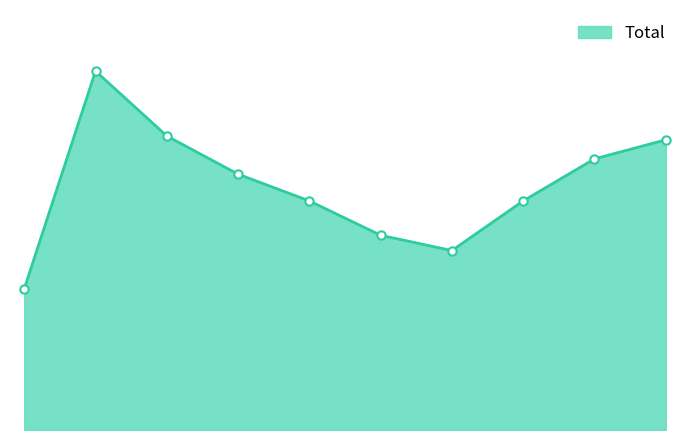

How many lines are shown in the chart?

1